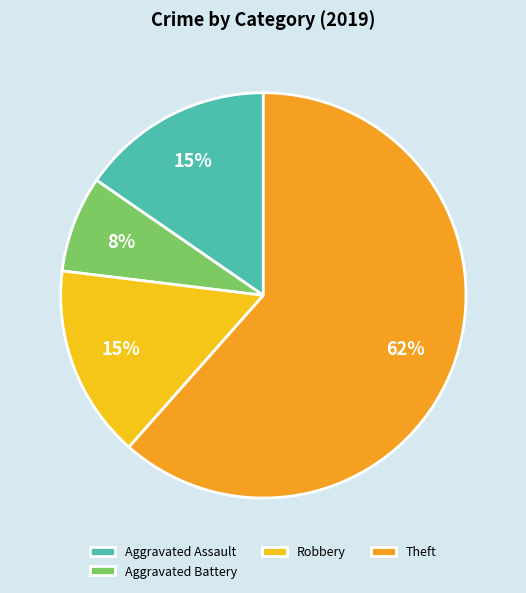

What percentage is the Robbery slice, to the nearest percent?

15%